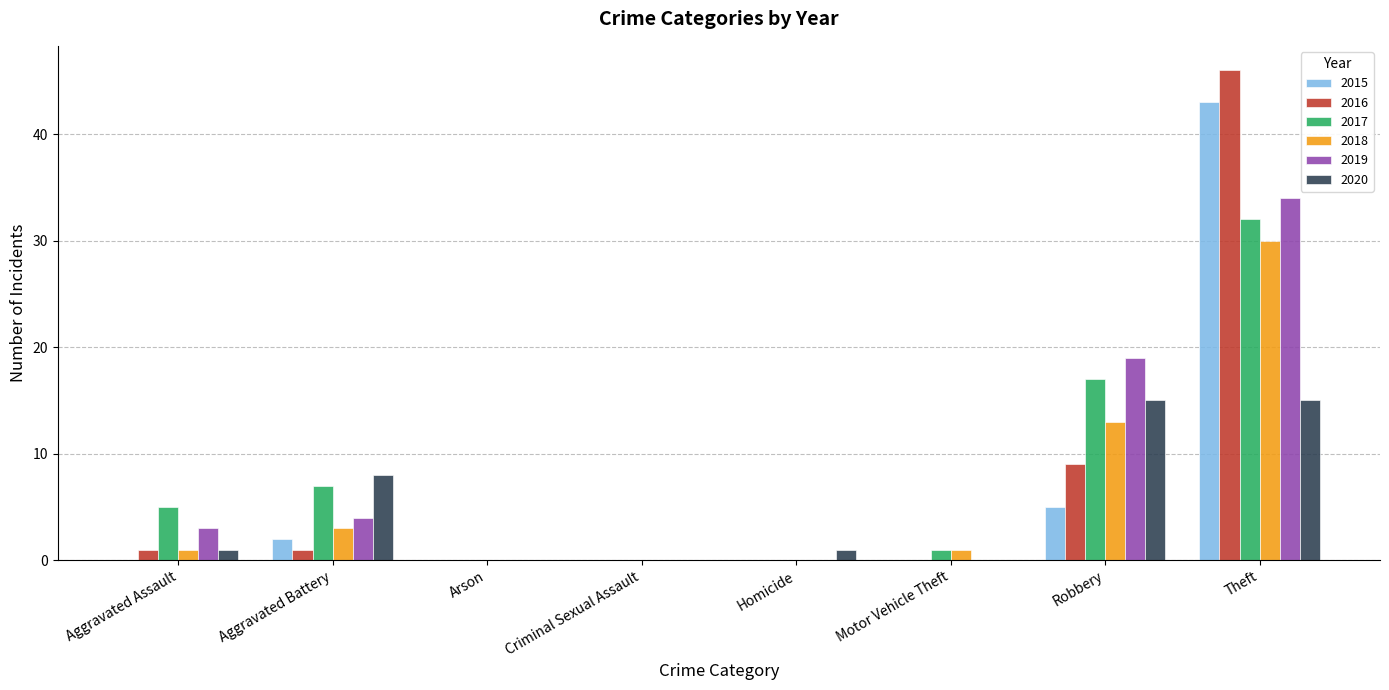

Where is 2017 nearest to the value 16?

Robbery